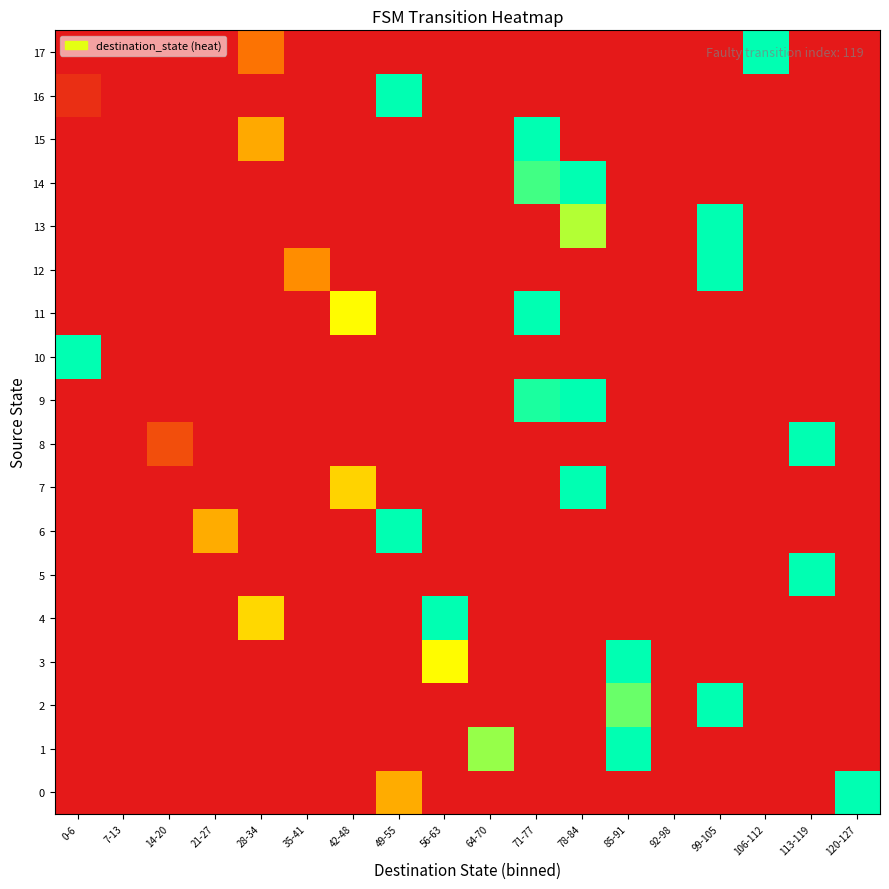

Reading left to right, what are all the values shown in this chart?

0: 0-6=0.0	7-13=0.0	14-20=0.0	21-27=0.0	28-34=0.0	35-41=0.0	42-48=0.0	49-55=45.1	56-63=0.0	64-70=0.0	71-77=0.0	78-84=0.0	85-91=0.0	92-98=0.0	99-105=0.0	106-112=0.0	113-119=0.0	120-127=100.0
1: 0-6=0.0	7-13=0.0	14-20=0.0	21-27=0.0	28-34=0.0	35-41=0.0	42-48=0.0	49-55=0.0	56-63=0.0	64-70=80.5	71-77=0.0	78-84=0.0	85-91=100.0	92-98=0.0	99-105=0.0	106-112=0.0	113-119=0.0	120-127=0.0
2: 0-6=0.0	7-13=0.0	14-20=0.0	21-27=0.0	28-34=0.0	35-41=0.0	42-48=0.0	49-55=0.0	56-63=0.0	64-70=0.0	71-77=0.0	78-84=0.0	85-91=86.1	92-98=0.0	99-105=100.0	106-112=0.0	113-119=0.0	120-127=0.0
3: 0-6=0.0	7-13=0.0	14-20=0.0	21-27=0.0	28-34=0.0	35-41=0.0	42-48=0.0	49-55=0.0	56-63=65.9	64-70=0.0	71-77=0.0	78-84=0.0	85-91=100.0	92-98=0.0	99-105=0.0	106-112=0.0	113-119=0.0	120-127=0.0
4: 0-6=0.0	7-13=0.0	14-20=0.0	21-27=0.0	28-34=56.5	35-41=0.0	42-48=0.0	49-55=0.0	56-63=100.0	64-70=0.0	71-77=0.0	78-84=0.0	85-91=0.0	92-98=0.0	99-105=0.0	106-112=0.0	113-119=0.0	120-127=0.0
5: 0-6=0.0	7-13=0.0	14-20=0.0	21-27=0.0	28-34=0.0	35-41=0.0	42-48=0.0	49-55=0.0	56-63=0.0	64-70=0.0	71-77=0.0	78-84=0.0	85-91=0.0	92-98=0.0	99-105=0.0	106-112=0.0	113-119=100.0	120-127=0.0
6: 0-6=0.0	7-13=0.0	14-20=0.0	21-27=45.1	28-34=0.0	35-41=0.0	42-48=0.0	49-55=100.0	56-63=0.0	64-70=0.0	71-77=0.0	78-84=0.0	85-91=0.0	92-98=0.0	99-105=0.0	106-112=0.0	113-119=0.0	120-127=0.0
7: 0-6=0.0	7-13=0.0	14-20=0.0	21-27=0.0	28-34=0.0	35-41=0.0	42-48=55.3	49-55=0.0	56-63=0.0	64-70=0.0	71-77=0.0	78-84=100.0	85-91=0.0	92-98=0.0	99-105=0.0	106-112=0.0	113-119=0.0	120-127=0.0
8: 0-6=0.0	7-13=0.0	14-20=17.2	21-27=0.0	28-34=0.0	35-41=0.0	42-48=0.0	49-55=0.0	56-63=0.0	64-70=0.0	71-77=0.0	78-84=0.0	85-91=0.0	92-98=0.0	99-105=0.0	106-112=0.0	113-119=100.0	120-127=0.0
9: 0-6=0.0	7-13=0.0	14-20=0.0	21-27=0.0	28-34=0.0	35-41=0.0	42-48=0.0	49-55=0.0	56-63=0.0	64-70=0.0	71-77=96.3	78-84=100.0	85-91=0.0	92-98=0.0	99-105=0.0	106-112=0.0	113-119=0.0	120-127=0.0
10: 0-6=100.0	7-13=0.0	14-20=0.0	21-27=0.0	28-34=0.0	35-41=0.0	42-48=0.0	49-55=0.0	56-63=0.0	64-70=0.0	71-77=0.0	78-84=0.0	85-91=0.0	92-98=0.0	99-105=0.0	106-112=0.0	113-119=0.0	120-127=0.0
11: 0-6=0.0	7-13=0.0	14-20=0.0	21-27=0.0	28-34=0.0	35-41=0.0	42-48=65.8	49-55=0.0	56-63=0.0	64-70=0.0	71-77=100.0	78-84=0.0	85-91=0.0	92-98=0.0	99-105=0.0	106-112=0.0	113-119=0.0	120-127=0.0
12: 0-6=0.0	7-13=0.0	14-20=0.0	21-27=0.0	28-34=0.0	35-41=36.8	42-48=0.0	49-55=0.0	56-63=0.0	64-70=0.0	71-77=0.0	78-84=0.0	85-91=0.0	92-98=0.0	99-105=100.0	106-112=0.0	113-119=0.0	120-127=0.0
13: 0-6=0.0	7-13=0.0	14-20=0.0	21-27=0.0	28-34=0.0	35-41=0.0	42-48=0.0	49-55=0.0	56-63=0.0	64-70=0.0	71-77=0.0	78-84=76.2	85-91=0.0	92-98=0.0	99-105=100.0	106-112=0.0	113-119=0.0	120-127=0.0
14: 0-6=0.0	7-13=0.0	14-20=0.0	21-27=0.0	28-34=0.0	35-41=0.0	42-48=0.0	49-55=0.0	56-63=0.0	64-70=0.0	71-77=91.4	78-84=100.0	85-91=0.0	92-98=0.0	99-105=0.0	106-112=0.0	113-119=0.0	120-127=0.0
15: 0-6=0.0	7-13=0.0	14-20=0.0	21-27=0.0	28-34=44.4	35-41=0.0	42-48=0.0	49-55=0.0	56-63=0.0	64-70=0.0	71-77=100.0	78-84=0.0	85-91=0.0	92-98=0.0	99-105=0.0	106-112=0.0	113-119=0.0	120-127=0.0
16: 0-6=7.1	7-13=0.0	14-20=0.0	21-27=0.0	28-34=0.0	35-41=0.0	42-48=0.0	49-55=100.0	56-63=0.0	64-70=0.0	71-77=0.0	78-84=0.0	85-91=0.0	92-98=0.0	99-105=0.0	106-112=0.0	113-119=0.0	120-127=0.0
17: 0-6=0.0	7-13=0.0	14-20=0.0	21-27=0.0	28-34=29.6	35-41=0.0	42-48=0.0	49-55=0.0	56-63=0.0	64-70=0.0	71-77=0.0	78-84=0.0	85-91=0.0	92-98=0.0	99-105=0.0	106-112=100.0	113-119=0.0	120-127=0.0